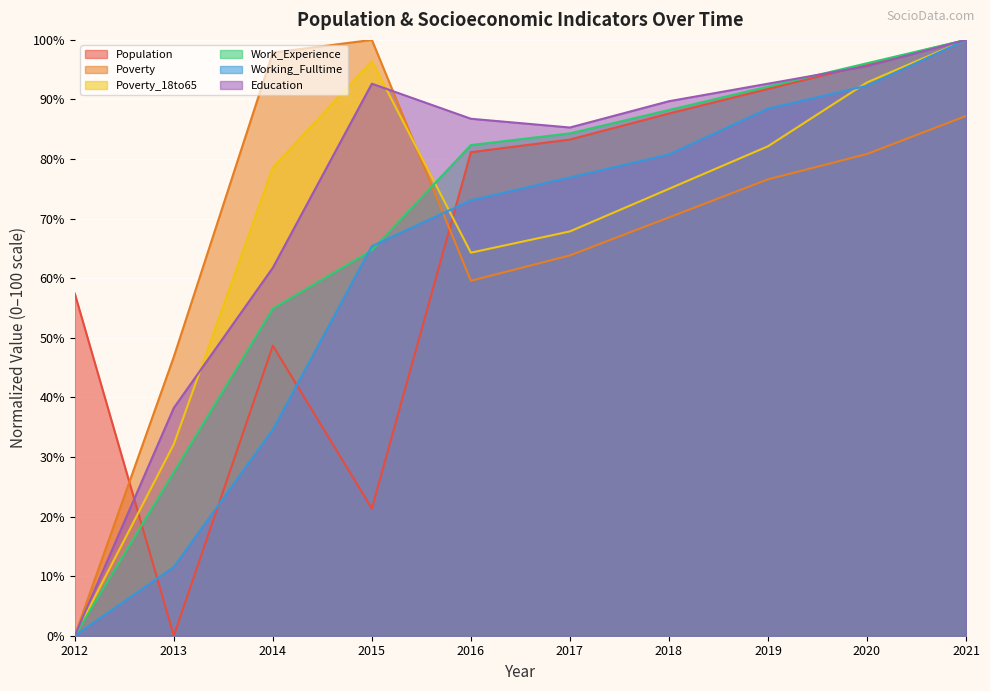

Reading left to right, list all the values displayed in this chart.

Population: 2012=57.4	2013=0.0	2014=48.7	2015=21.3	2016=81.1	2017=83.3	2018=87.6	2019=91.8	2020=95.9	2021=100.0
Poverty: 2012=0.0	2013=46.8	2014=97.9	2015=100.0	2016=59.6	2017=63.8	2018=70.2	2019=76.6	2020=80.9	2021=87.2
Poverty_18to65: 2012=0.0	2013=32.1	2014=78.6	2015=96.4	2016=64.3	2017=67.9	2018=75.0	2019=82.1	2020=92.9	2021=100.0
Work_Experience: 2012=0.0	2013=27.5	2014=54.9	2015=64.7	2016=82.4	2017=84.3	2018=88.2	2019=92.2	2020=96.1	2021=100.0
Working_Fulltime: 2012=0.0	2013=11.5	2014=34.6	2015=65.4	2016=73.1	2017=76.9	2018=80.8	2019=88.5	2020=92.3	2021=100.0
Education: 2012=0.0	2013=38.2	2014=61.8	2015=92.6	2016=86.8	2017=85.3	2018=89.7	2019=92.6	2020=95.6	2021=100.0